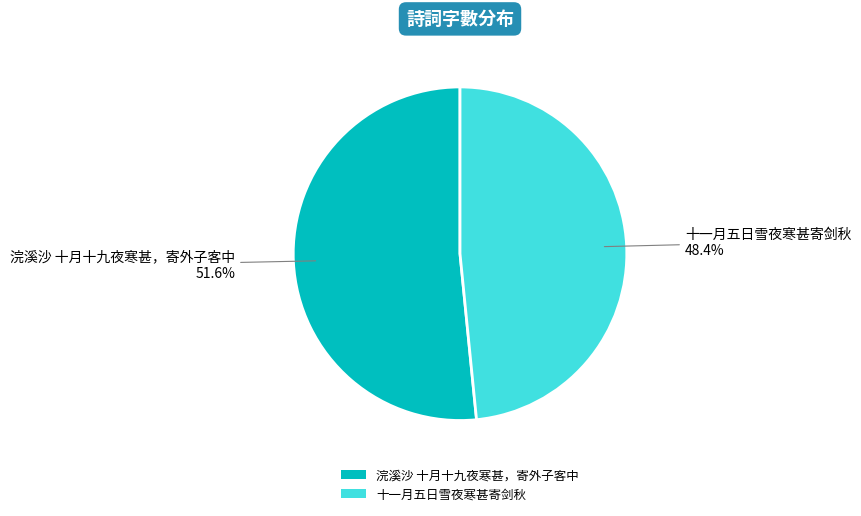

To the nearest percent, what percentage of the pie is 浣溪沙 十月十九夜寒甚，寄外子客中?

52%